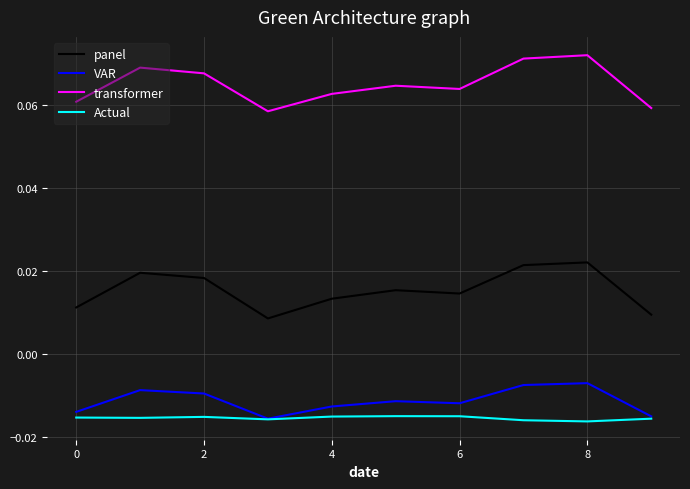

True or false: VAR and transformer intersect in this chart.

False